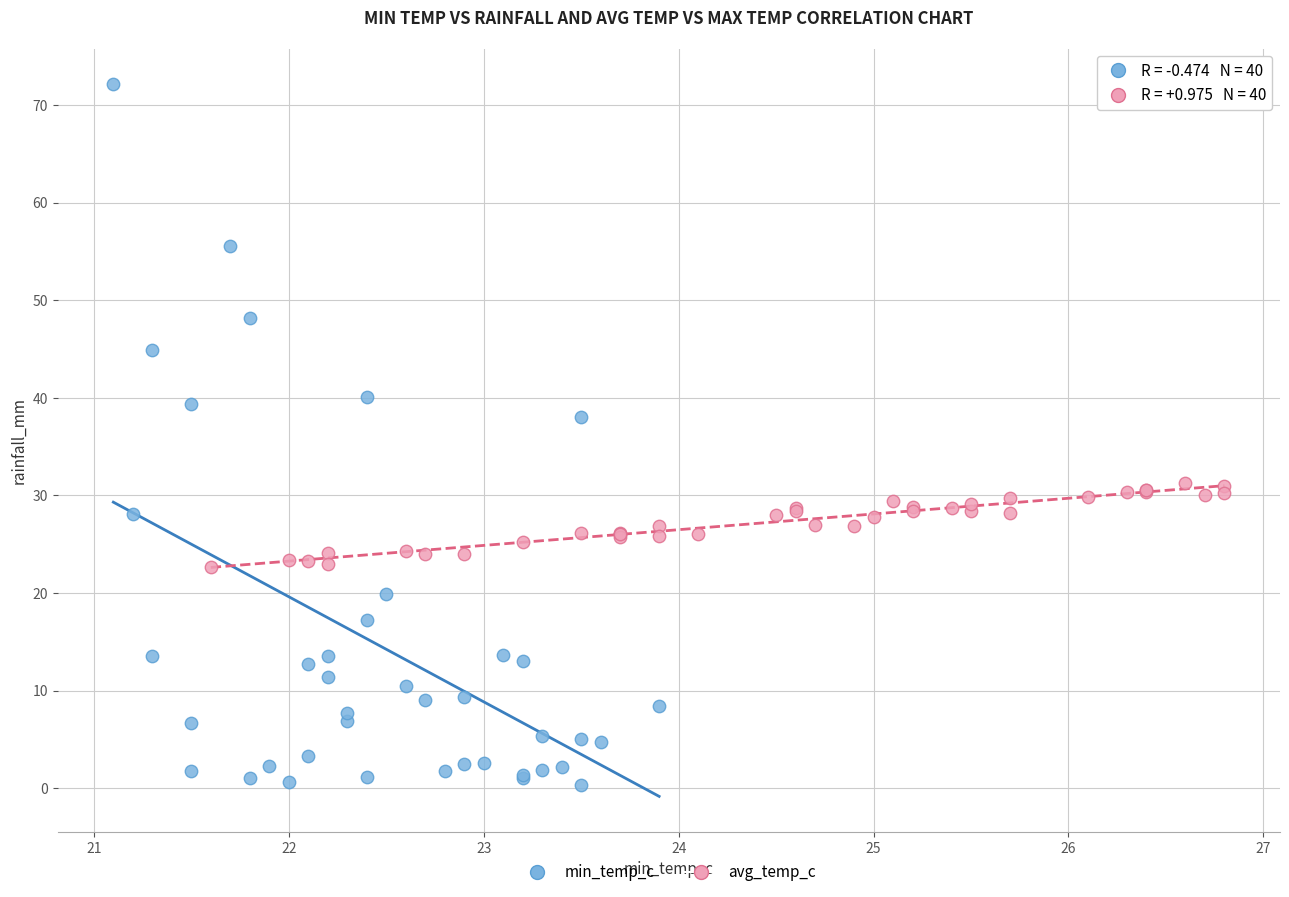

Which series contains the lowest Y value?

min_temp_c